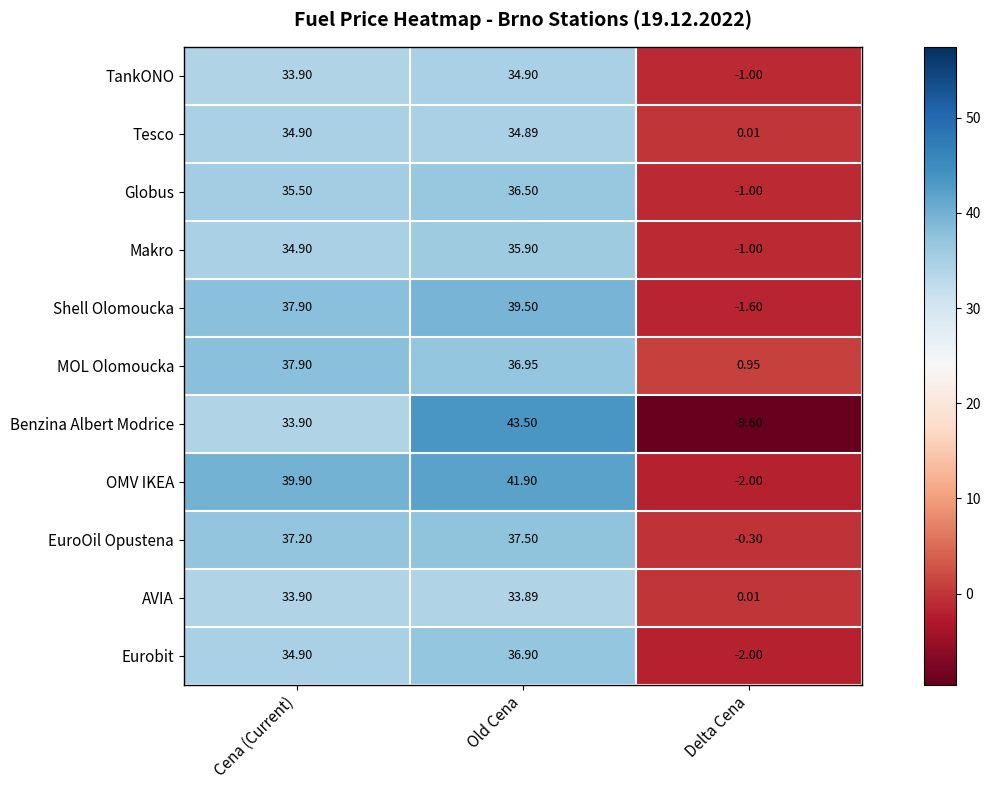

Between Old Cena and Delta Cena, which series saw the biggest shift?

Benzina Albert Modrice